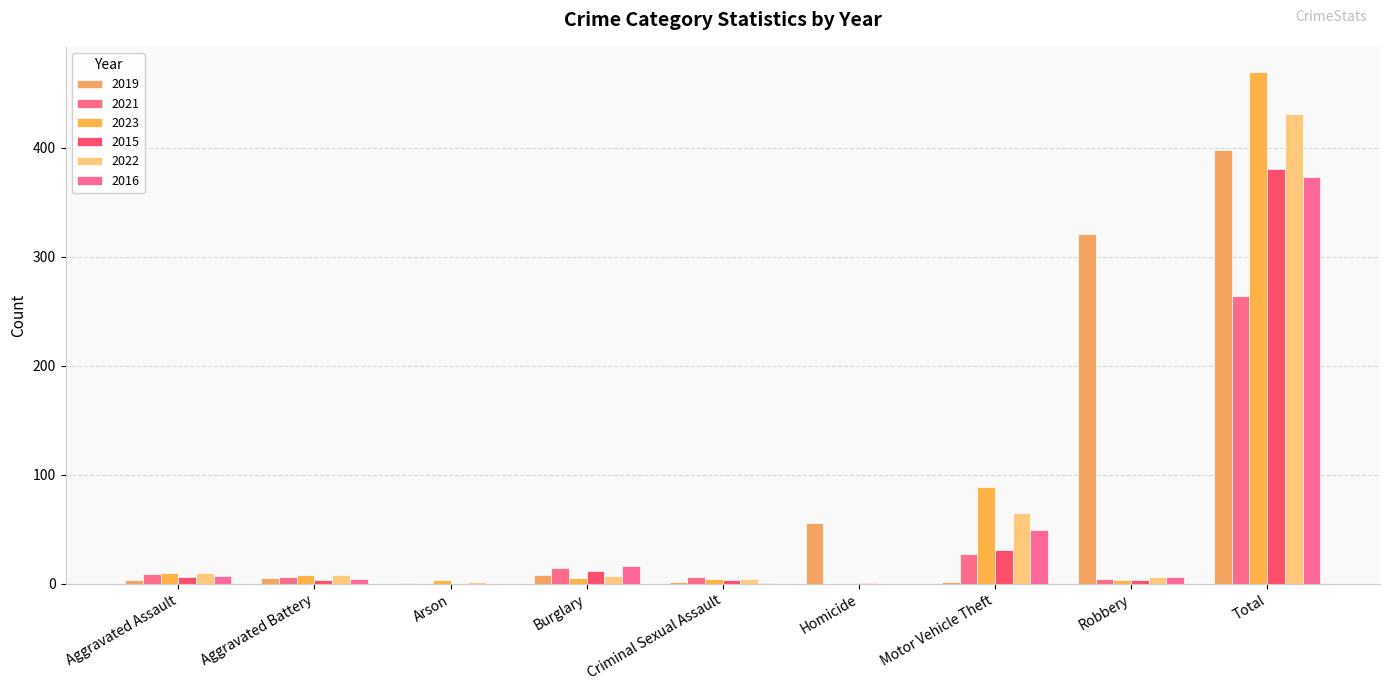

How many groups of bars are there?

9